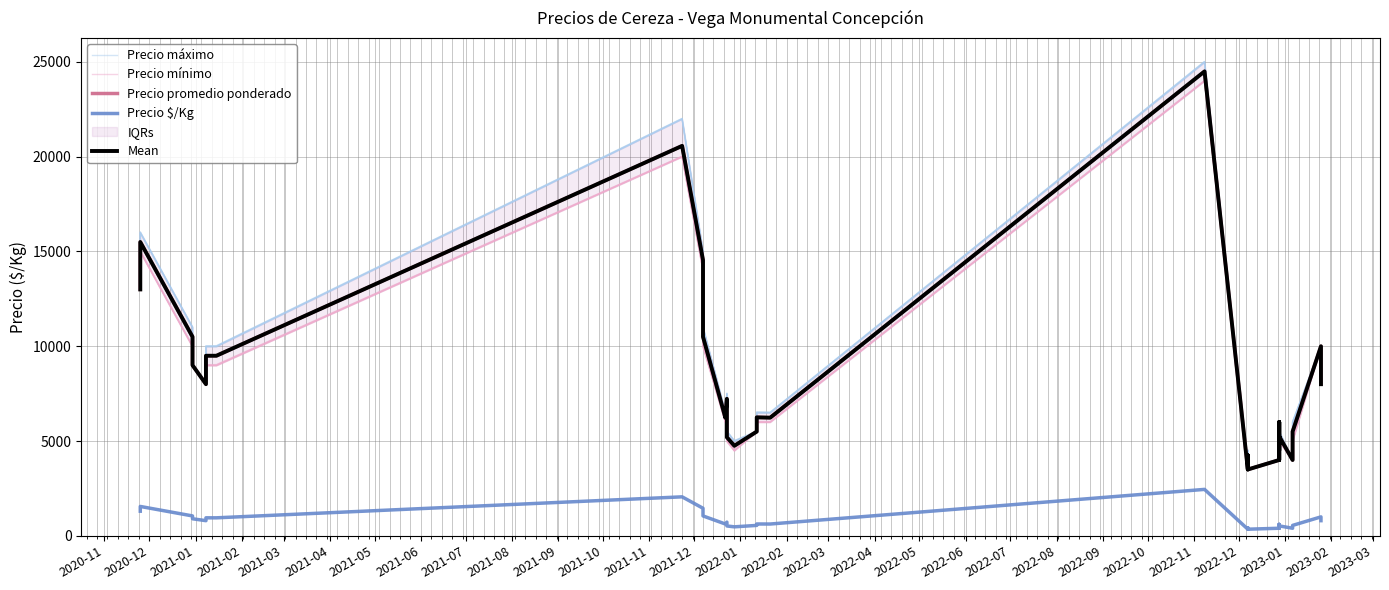

True or false: Mean has a value of 11109 at 2021-09.

False